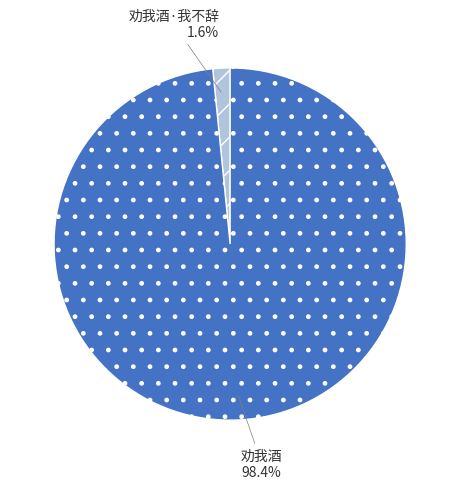

Which slice is the smallest?

劝我酒·我不辞